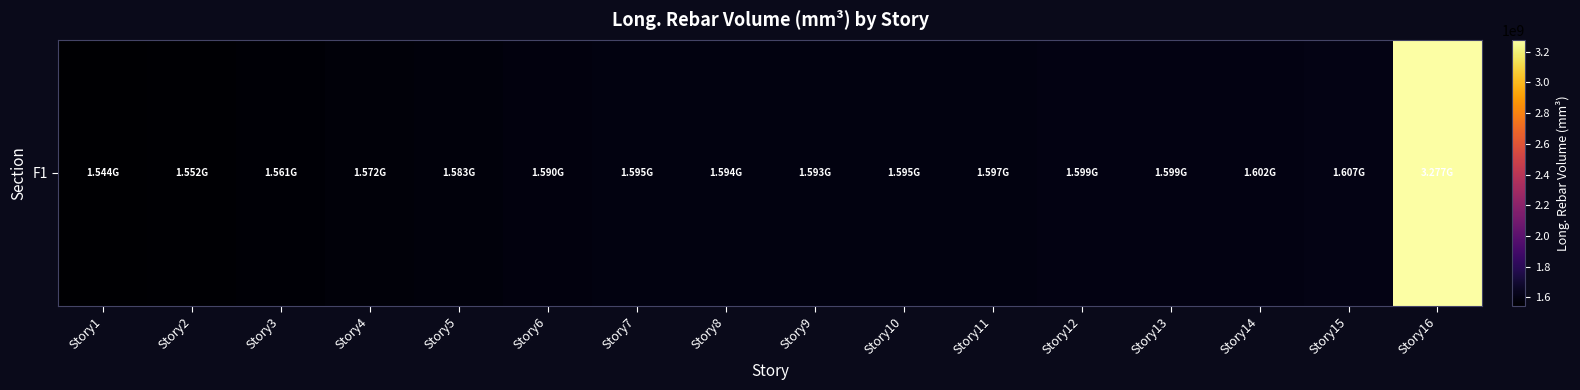

What value does the data have at Story1?

1544403202.7